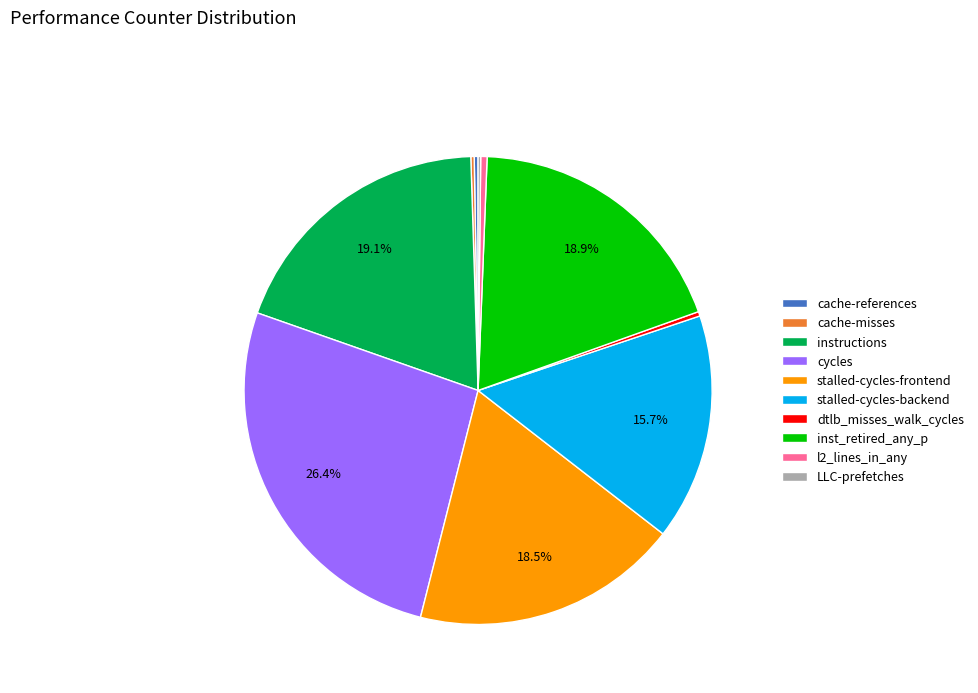

What is the largest slice in the pie chart?

cycles